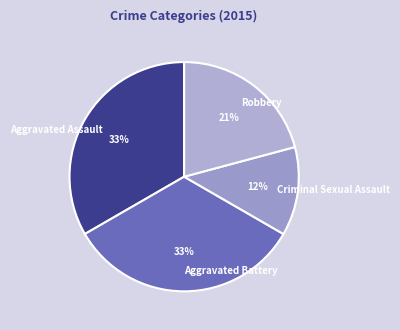

Is there any slice that represents more than half of the pie?

No